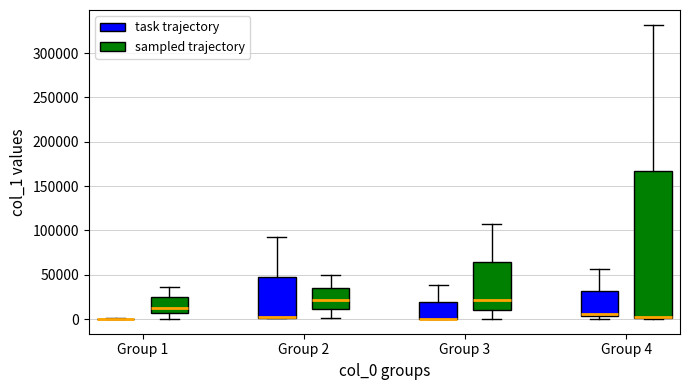

Reading left to right, read every box against the y-axis: the position of its median line, the range the box covers, and the ends of its whiskers. The values are not printed on the chart, so give them approximately, as read against the axis.

Group 1 (task trajectory): box collapsed to a line at 0, whiskers 0 to 0
Group 1 (sampled trajectory): median 15000, box 5000 to 25000, whiskers 0 to 35000
Group 2 (task trajectory): median 0 (drawn on the box's lower edge), box 0 to 45000, whiskers 0 to 90000
Group 2 (sampled trajectory): median 20000, box 10000 to 35000, whiskers 0 to 50000
Group 3 (task trajectory): median 0 (drawn on the box's lower edge), box 0 to 20000, whiskers 0 to 40000
Group 3 (sampled trajectory): median 20000, box 10000 to 65000, whiskers 0 to 105000
Group 4 (task trajectory): median 5000 (just above the box's lower edge), box 5000 to 30000, whiskers 0 to 55000
Group 4 (sampled trajectory): median 0 (drawn on the box's lower edge), box 0 to 165000, whiskers 0 to 330000